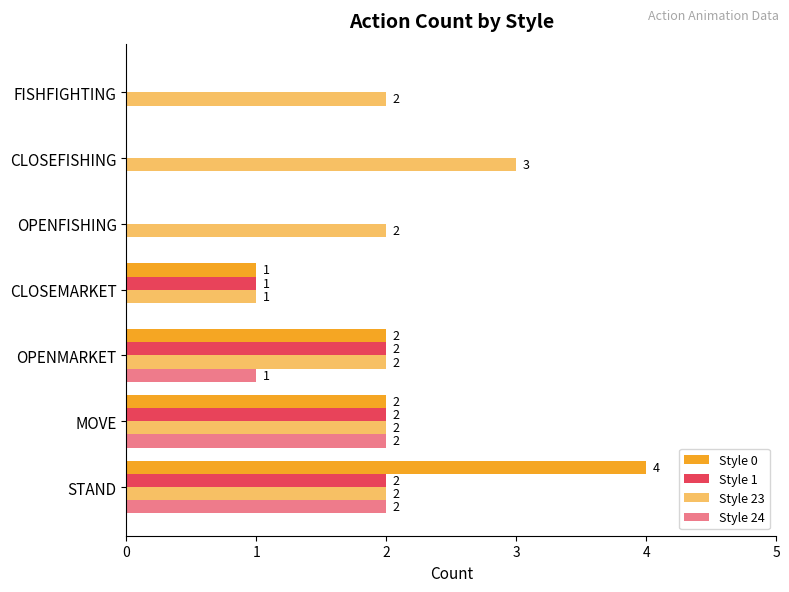

How many distinct data groups are displayed?

4